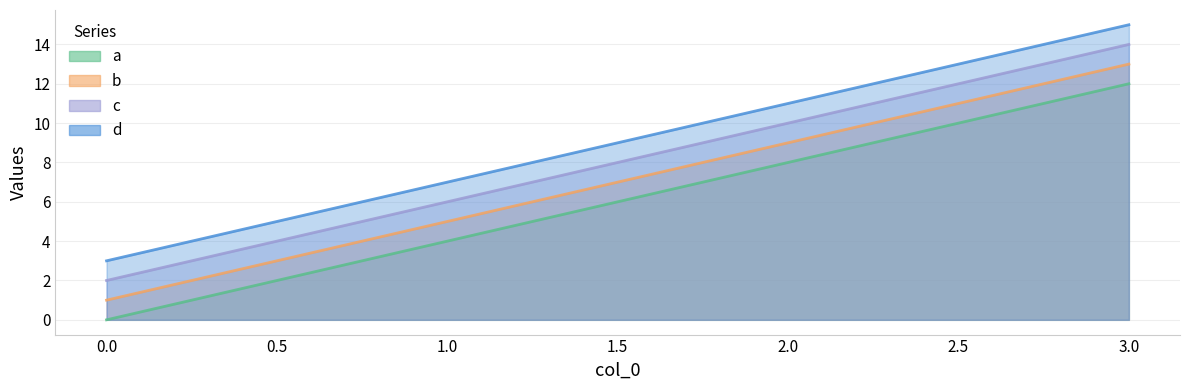

True or false: c has more than 0 interior local peaks.

False